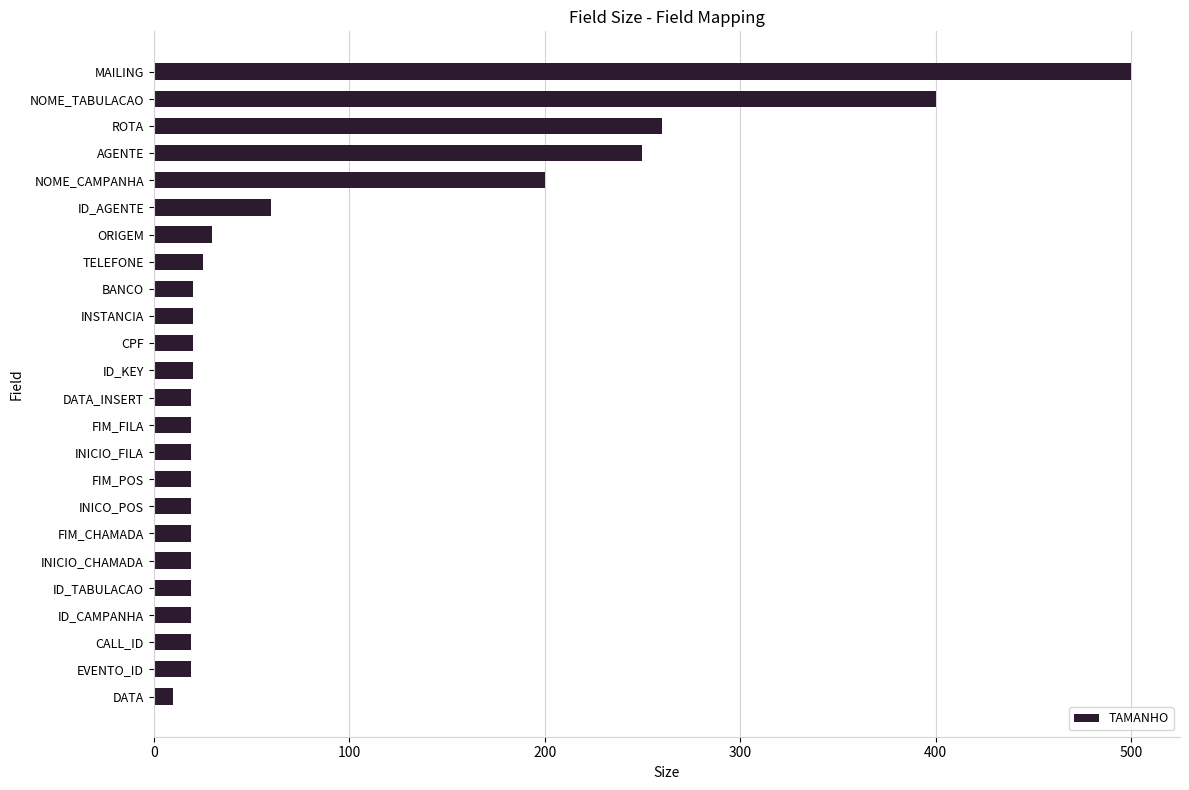

What is the maximum value shown in the chart?

500